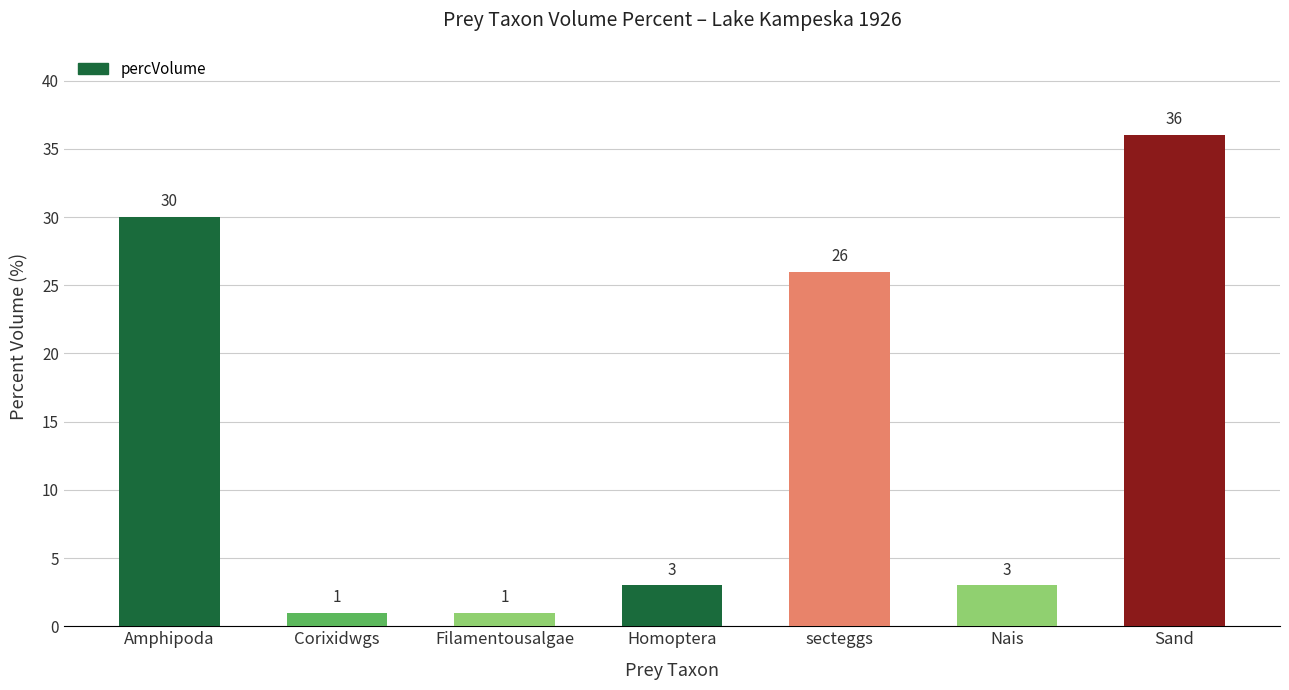

What is the average value?

14